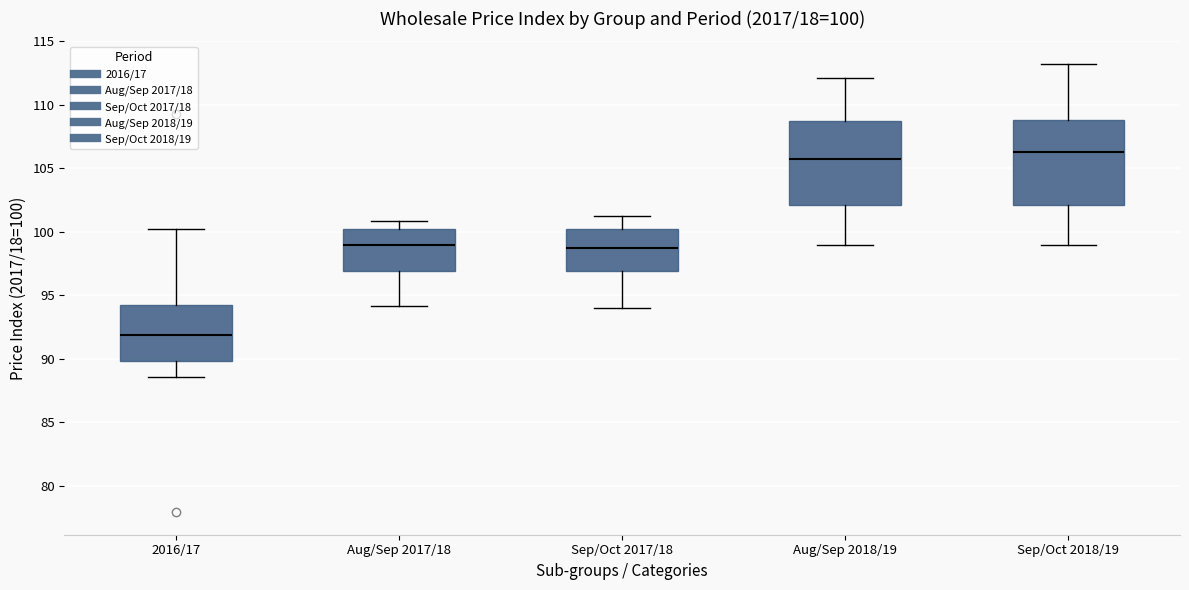

Which box's median line is the highest?

Sep/Oct 2018/19